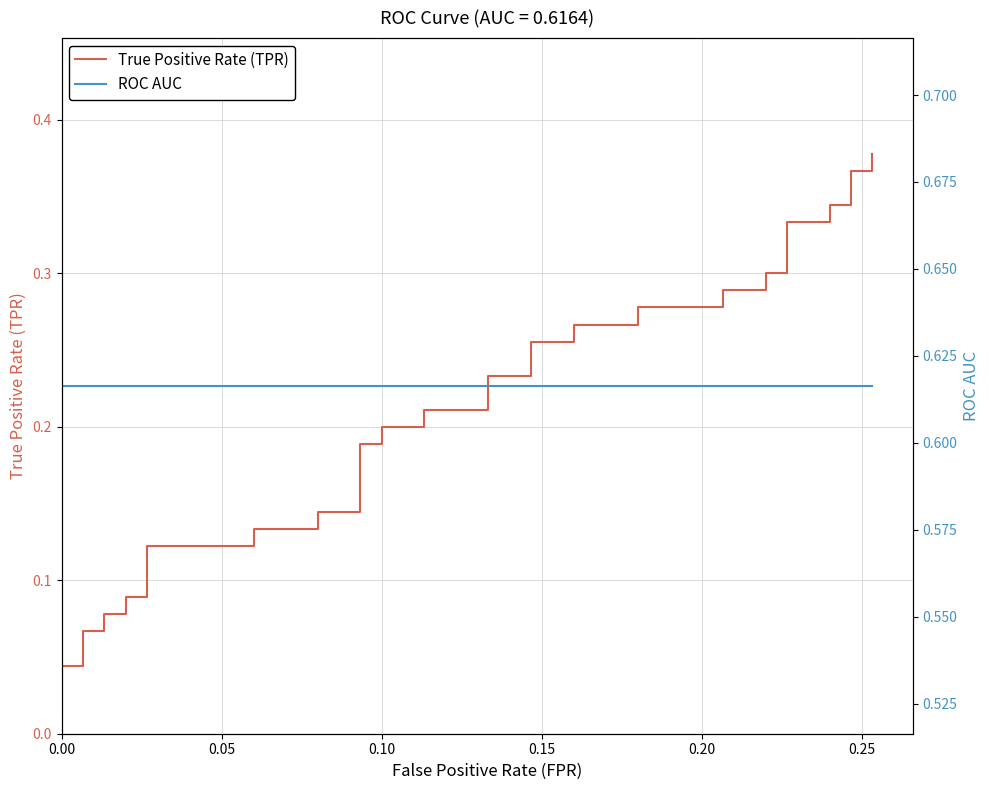

What are all the series names shown in the legend?

True Positive Rate (TPR), ROC AUC